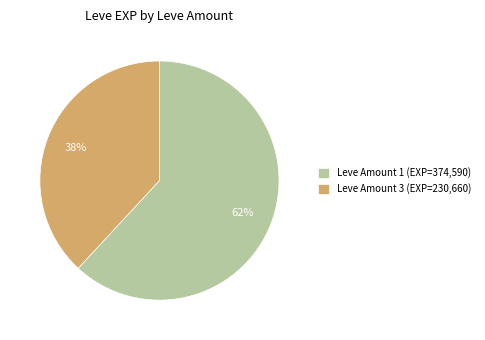

Is it true that Leve Amount 1 (EXP=374,590) is 56% of the pie?

False